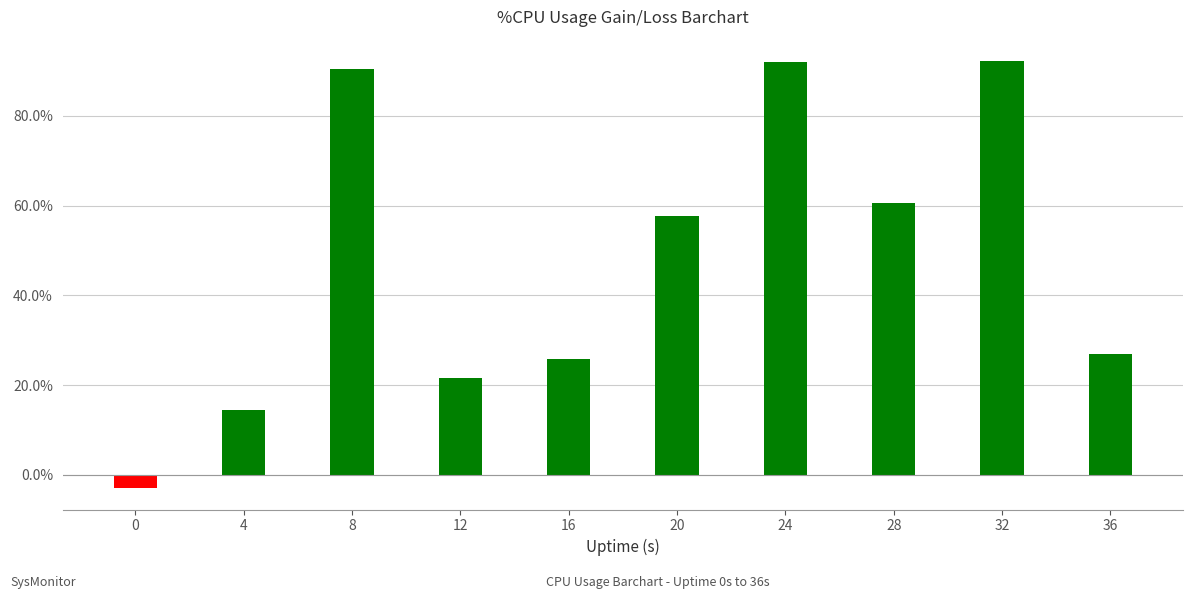

What is the value of the 3rd bar from the left?

0.9